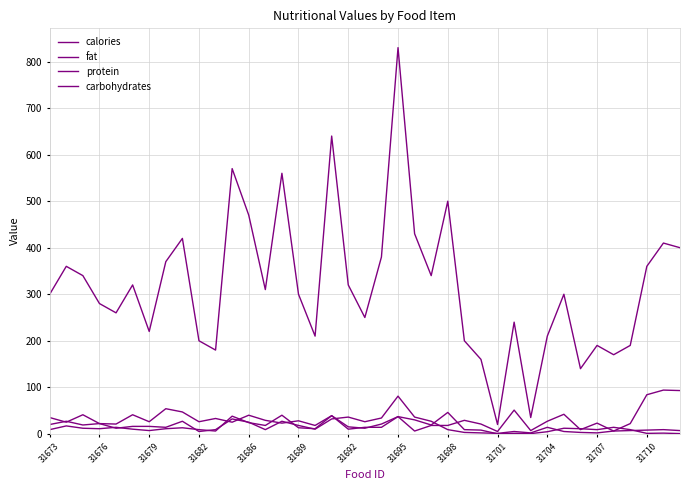

How many lines are shown in the chart?

4